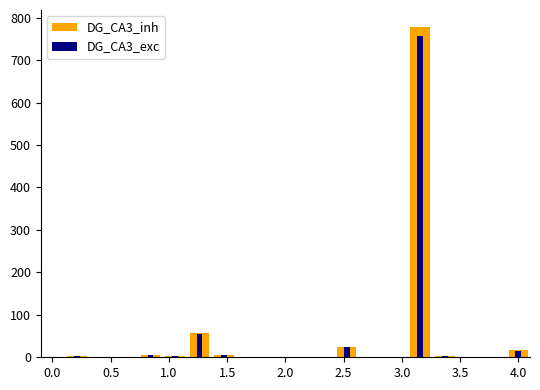

What is the difference between the maximum and minimum values in the DG_CA3_inh series?

779.0